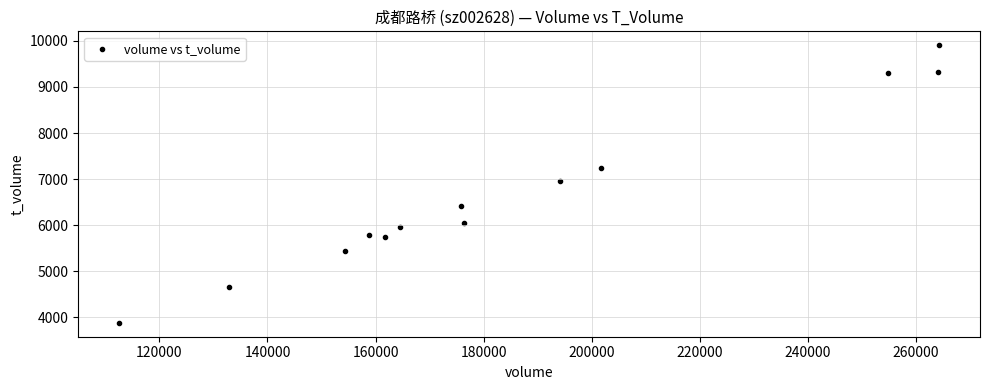

What is the range of Y values (max minus min)?

6020